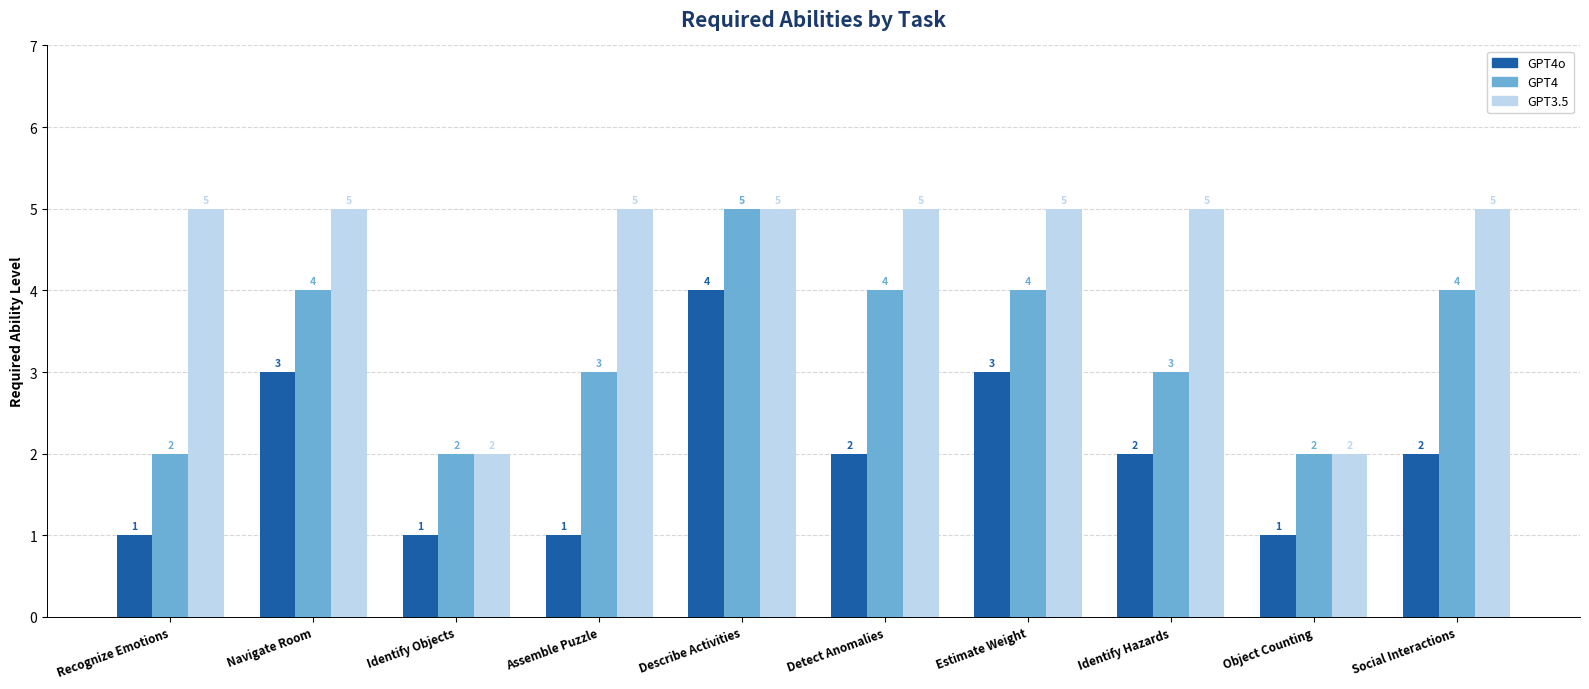

How many bars are there in each group?

3